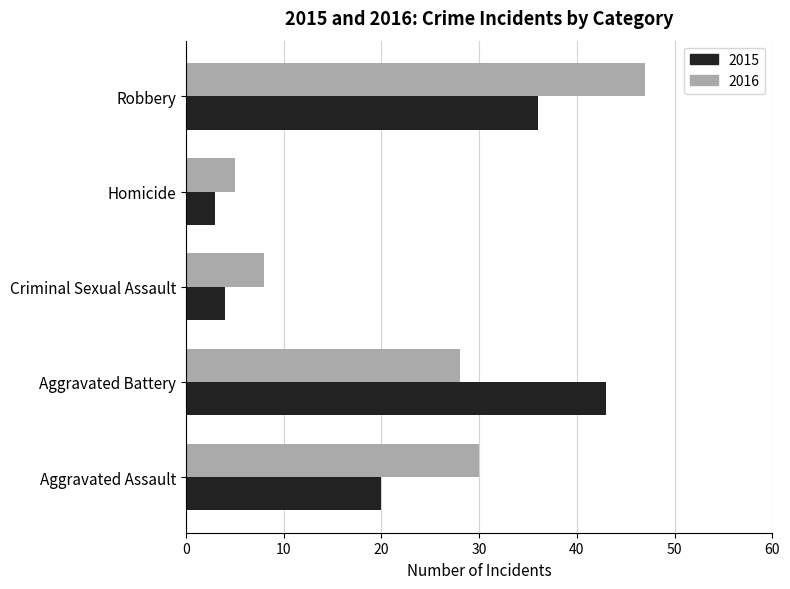

Which series changed the most between Aggravated Battery and Criminal Sexual Assault?

2015